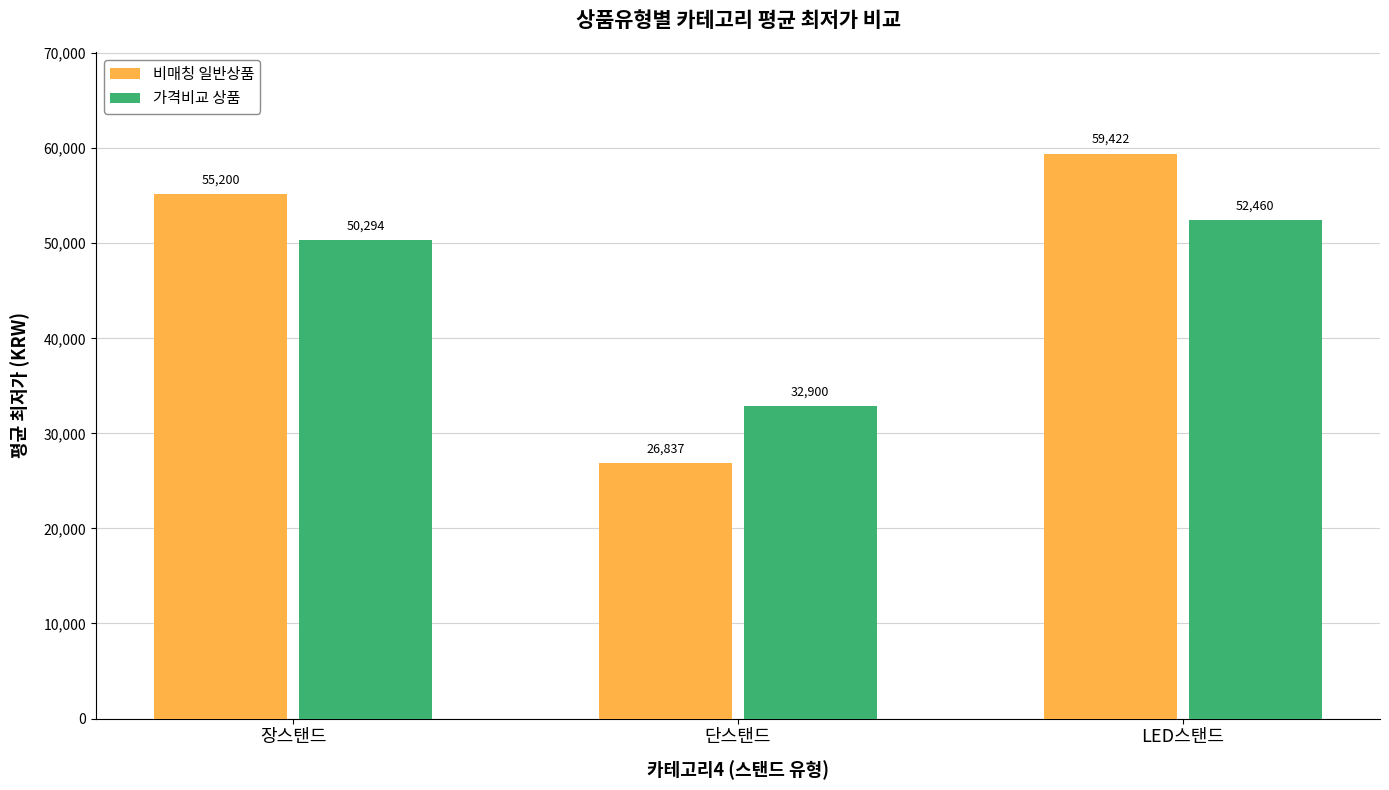

What is the total value across all series at 단스탠드?

59737